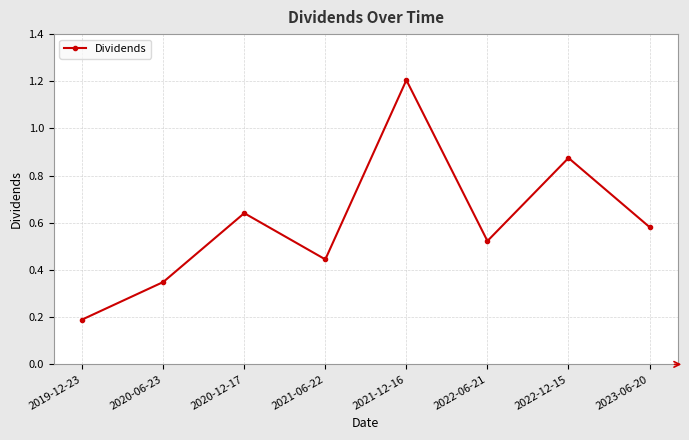

List the labels in order of value, smallest first.

2019-12-23, 2020-06-23, 2021-06-22, 2022-06-21, 2023-06-20, 2020-12-17, 2022-12-15, 2021-12-16